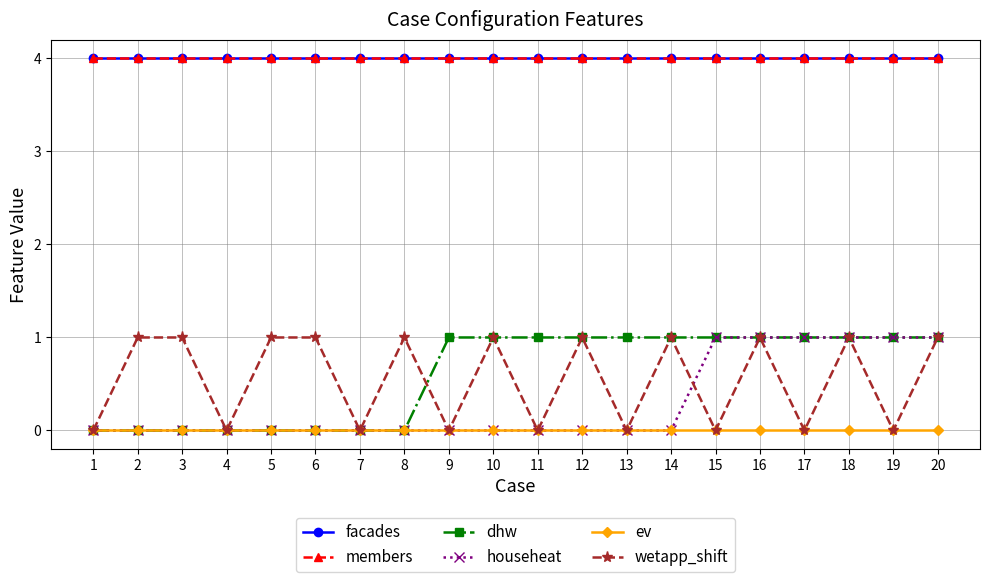

Does the chart have visible grid lines?

Yes